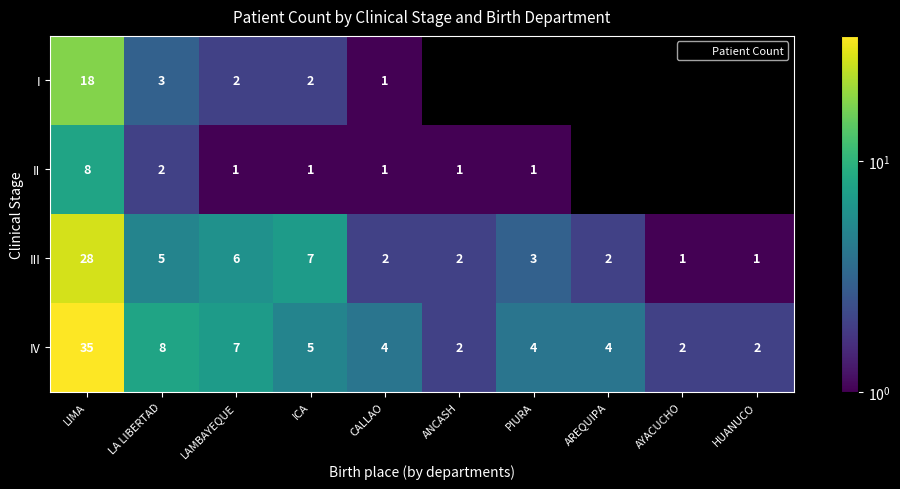

Between LA LIBERTAD and HUANUCO, which series saw the biggest shift?

IV